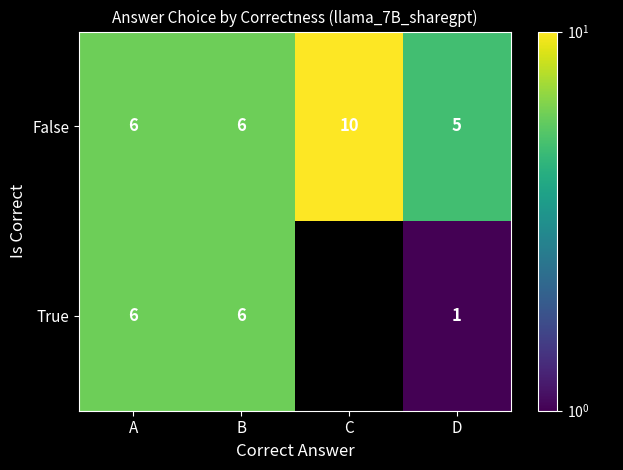

Rank the series at D from lowest to highest value.

True, False